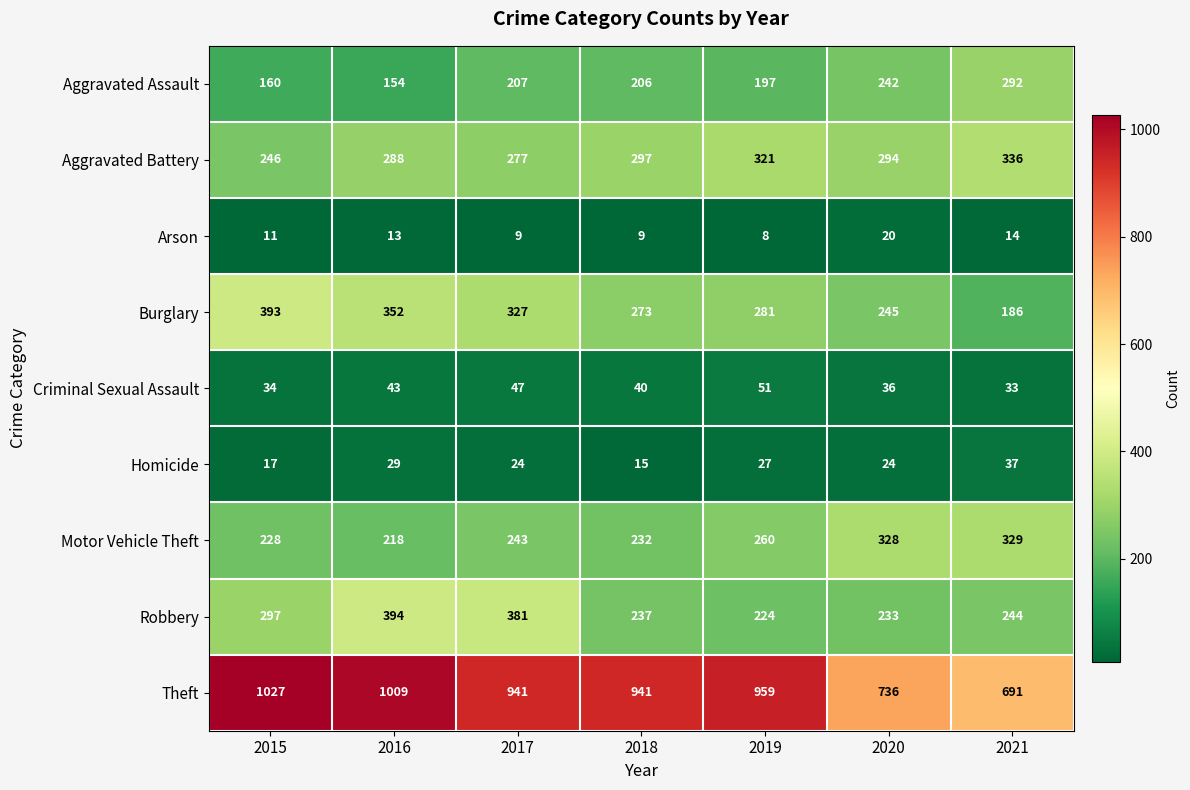

At 2019, list the series in order from smallest to largest.

Arson, Homicide, Criminal Sexual Assault, Aggravated Assault, Robbery, Motor Vehicle Theft, Burglary, Aggravated Battery, Theft